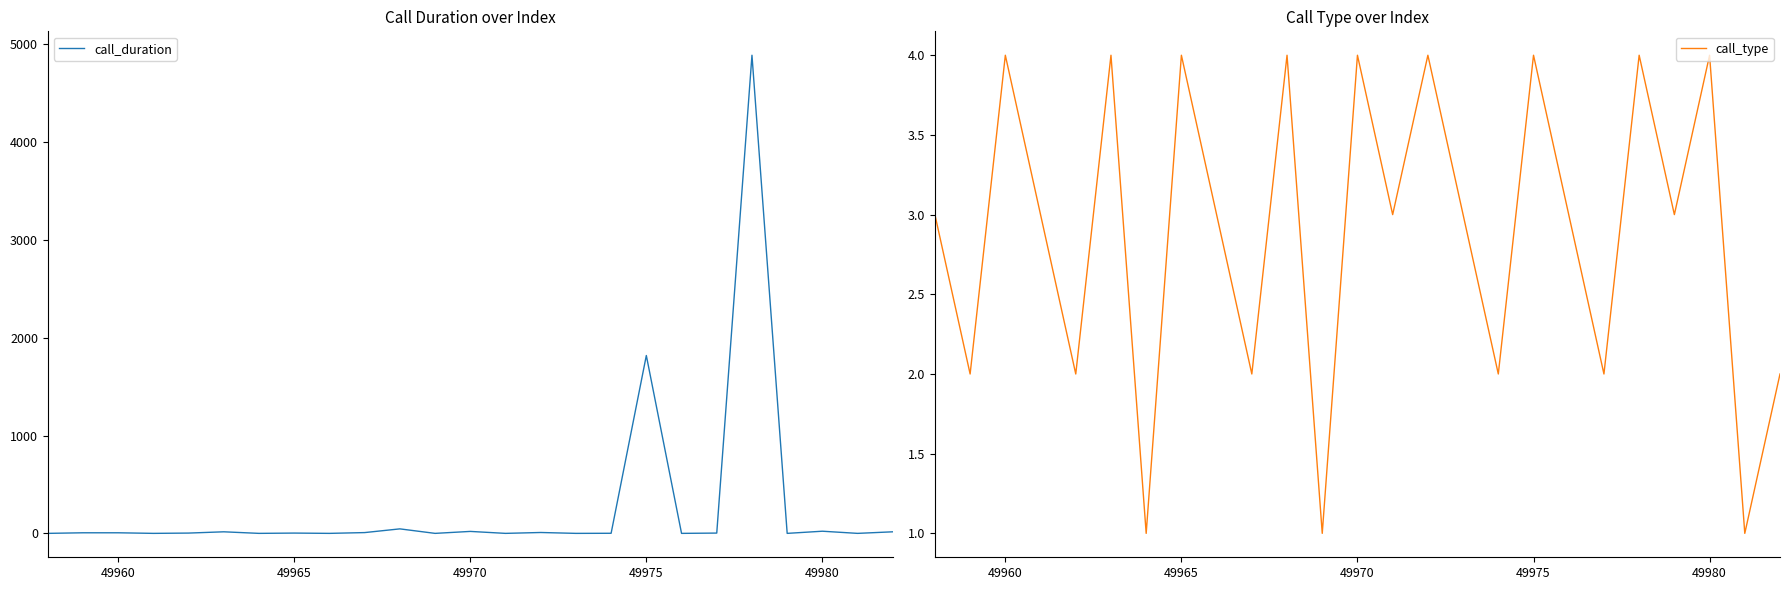

Where is the first local maximum for call_type?

49960